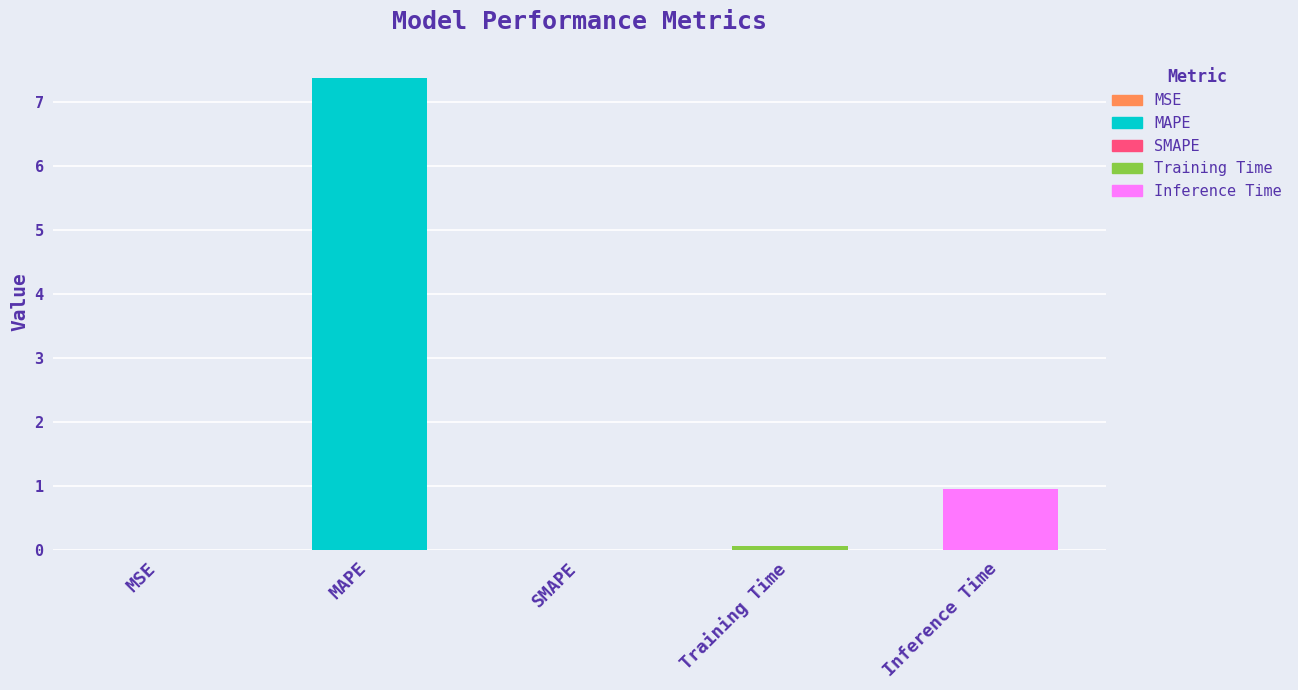

Is it true that the value at Training Time is 0.0?

False